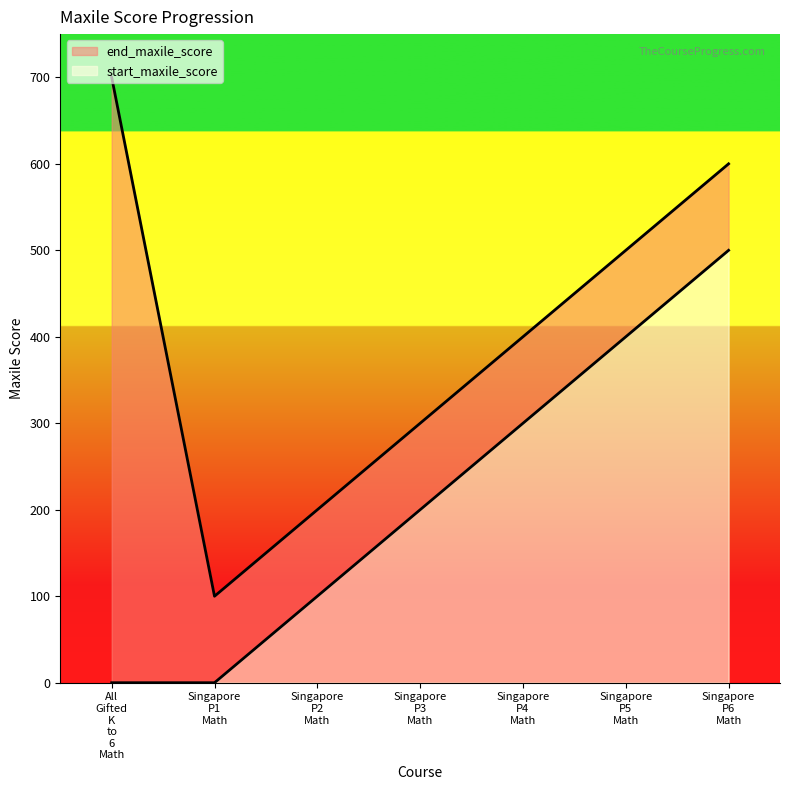

True or false: start_maxile_score and end_maxile_score cross at least once.

False